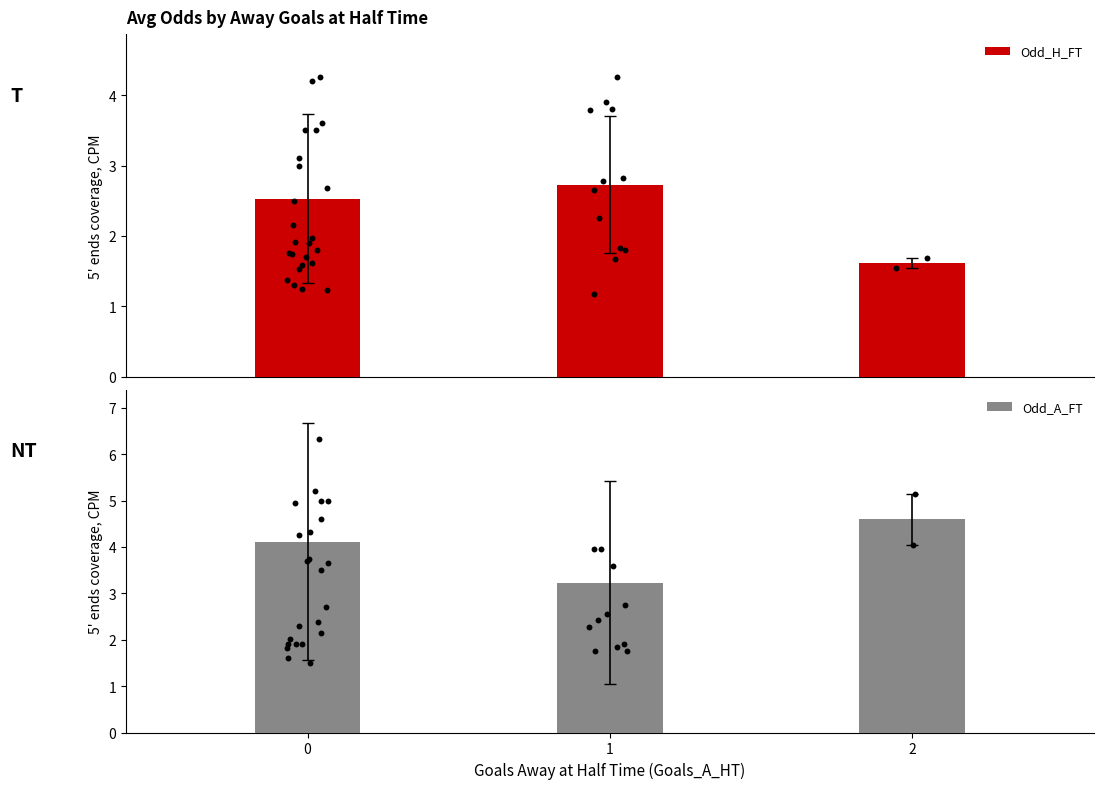

Which series reaches the minimum Y coordinate?

Odd_H_FT